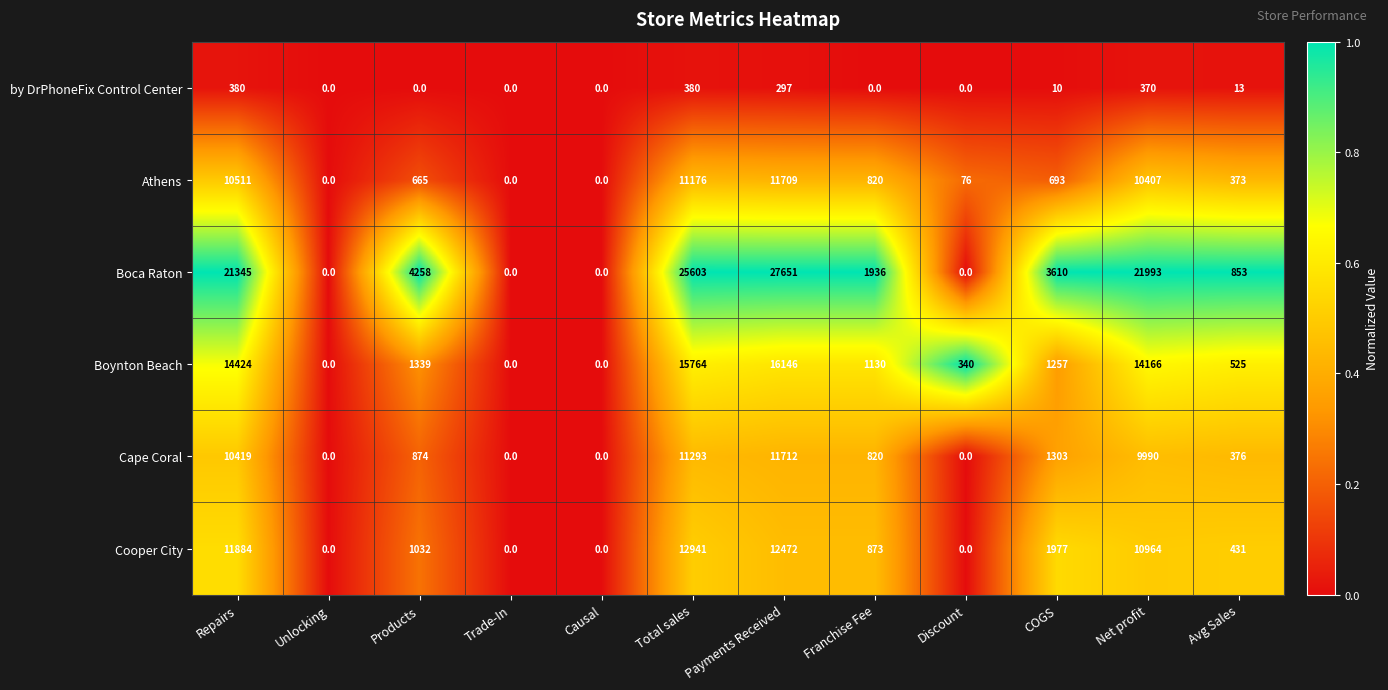

What is the total value across all series at Total sales?

77157